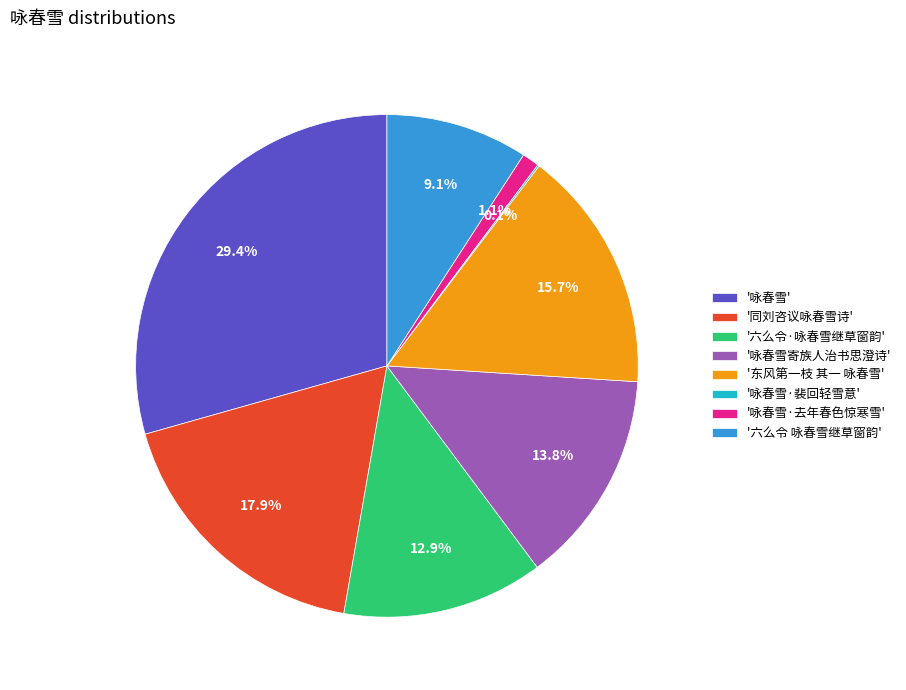

Is there any slice that represents more than half of the pie?

No